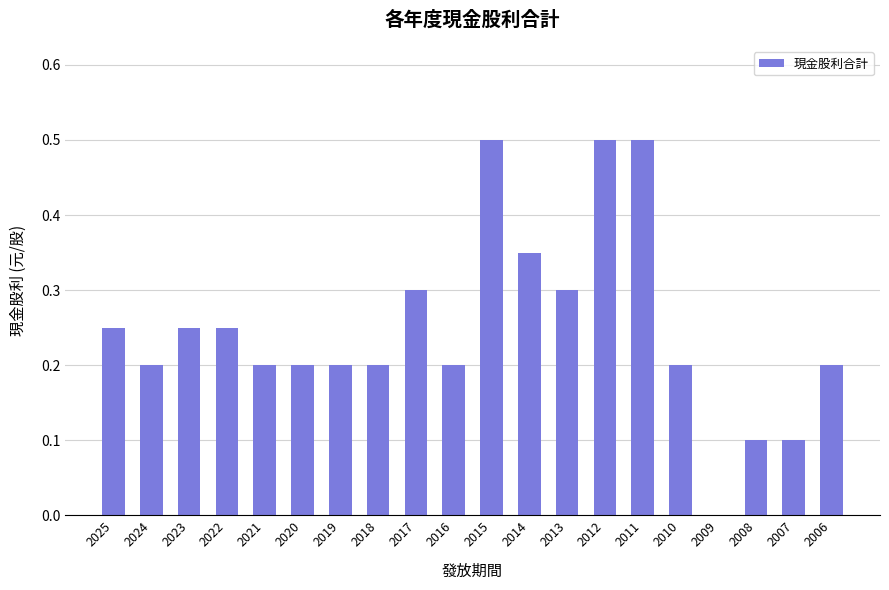

What is the maximum value shown in the chart?

0.5